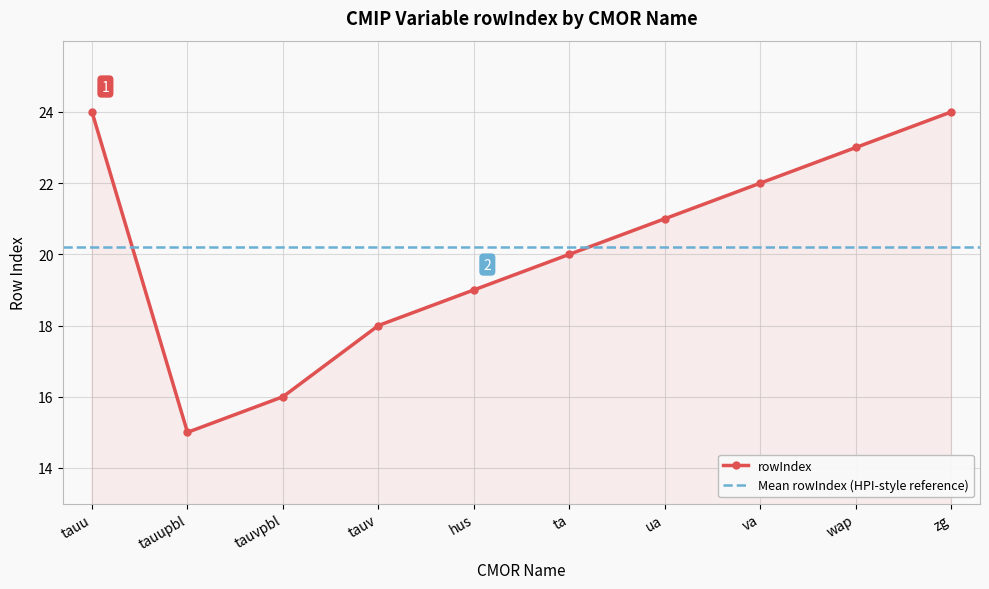

Reading left to right, transcribe all the data shown in this chart.

tauu=24	tauupbl=15	tauvpbl=16	tauv=18	hus=19	ta=20	ua=21	va=22	wap=23	zg=24